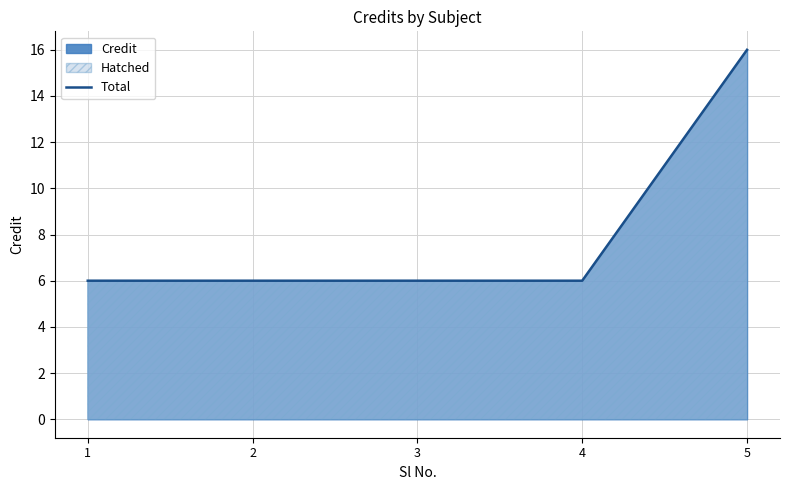

At which label is the value closest to 11?

1